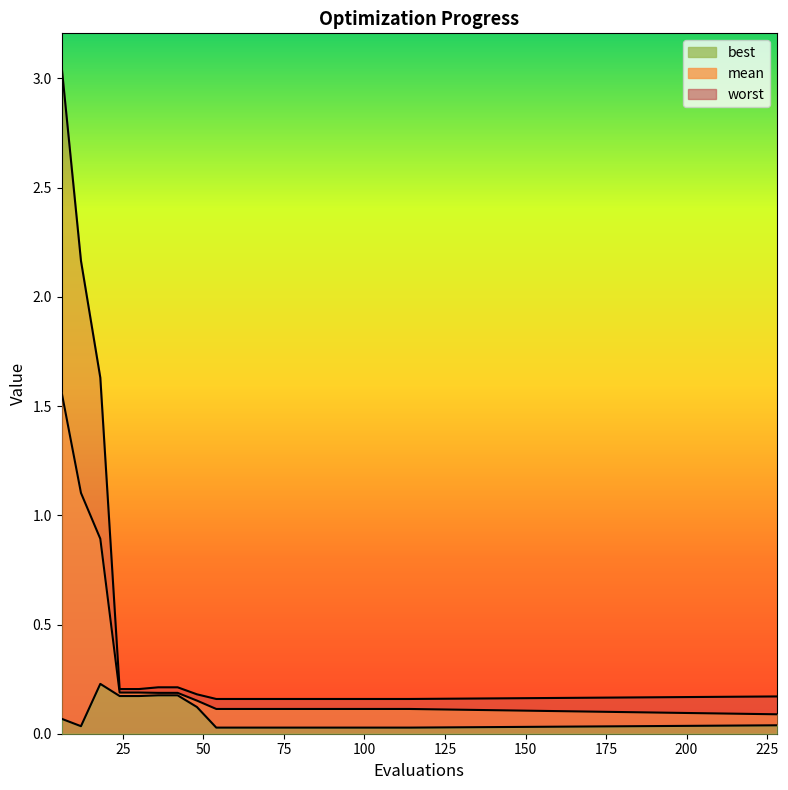

What are all the series names shown in the legend?

mean, best, worst